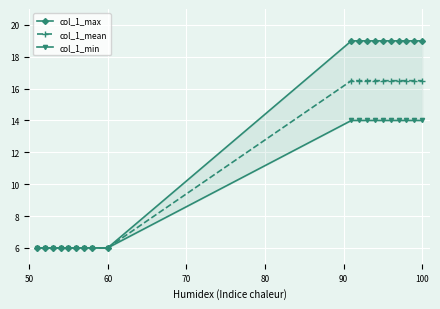

What is the maximum value for col_1_mean?

16.5